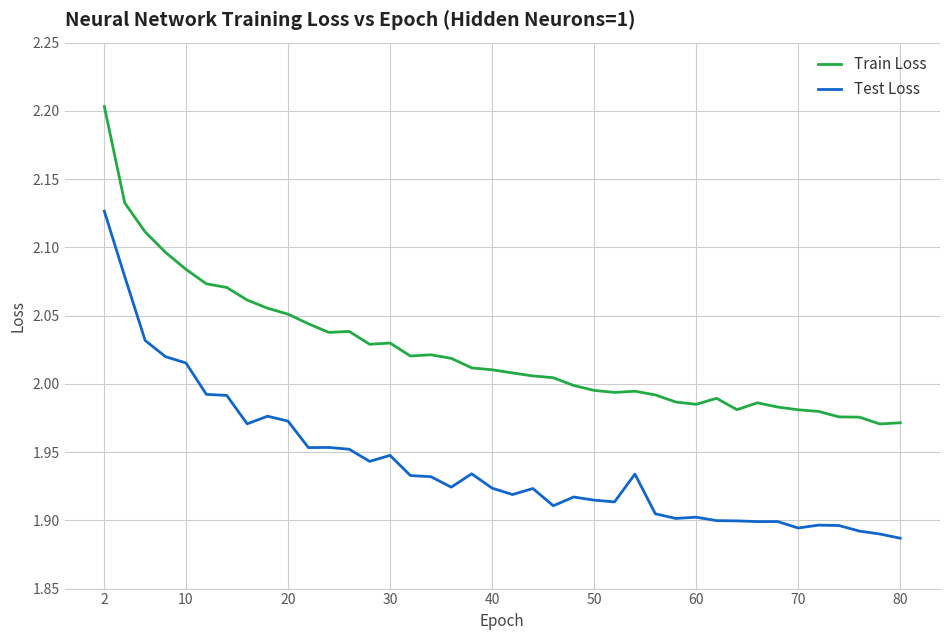

True or false: Train Loss and Test Loss cross at least once.

False